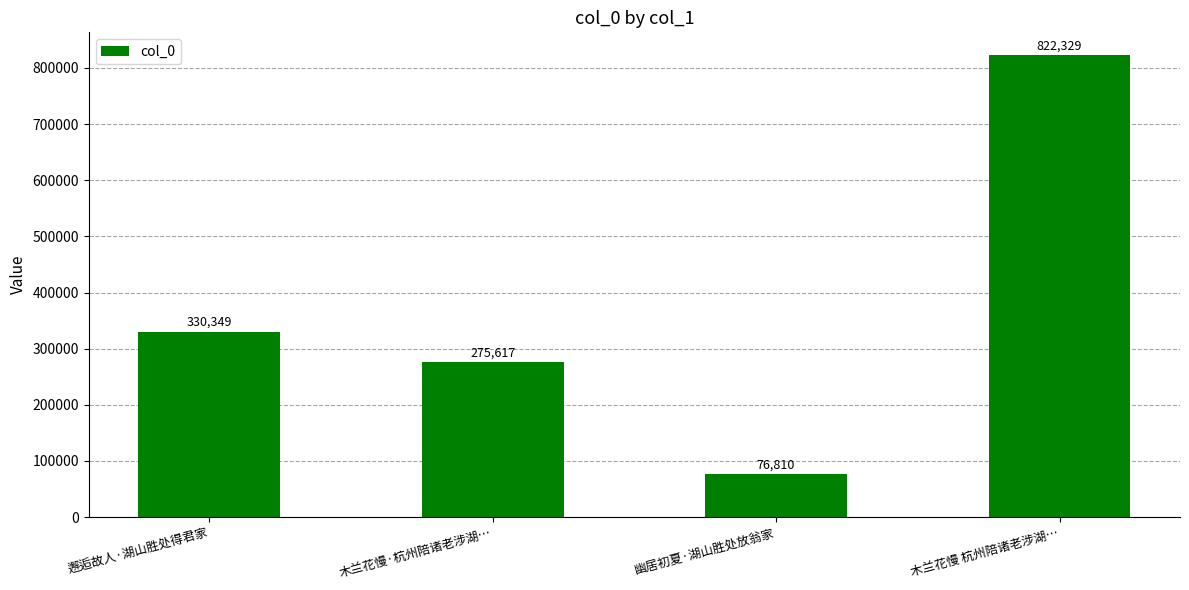

How many categories are shown in the chart?

4